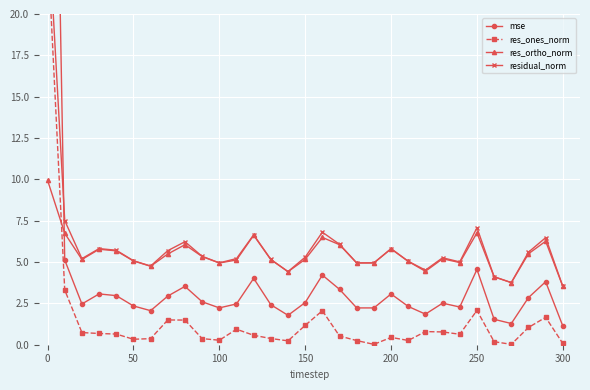

At how many categories does at least one series exceed 43?

1